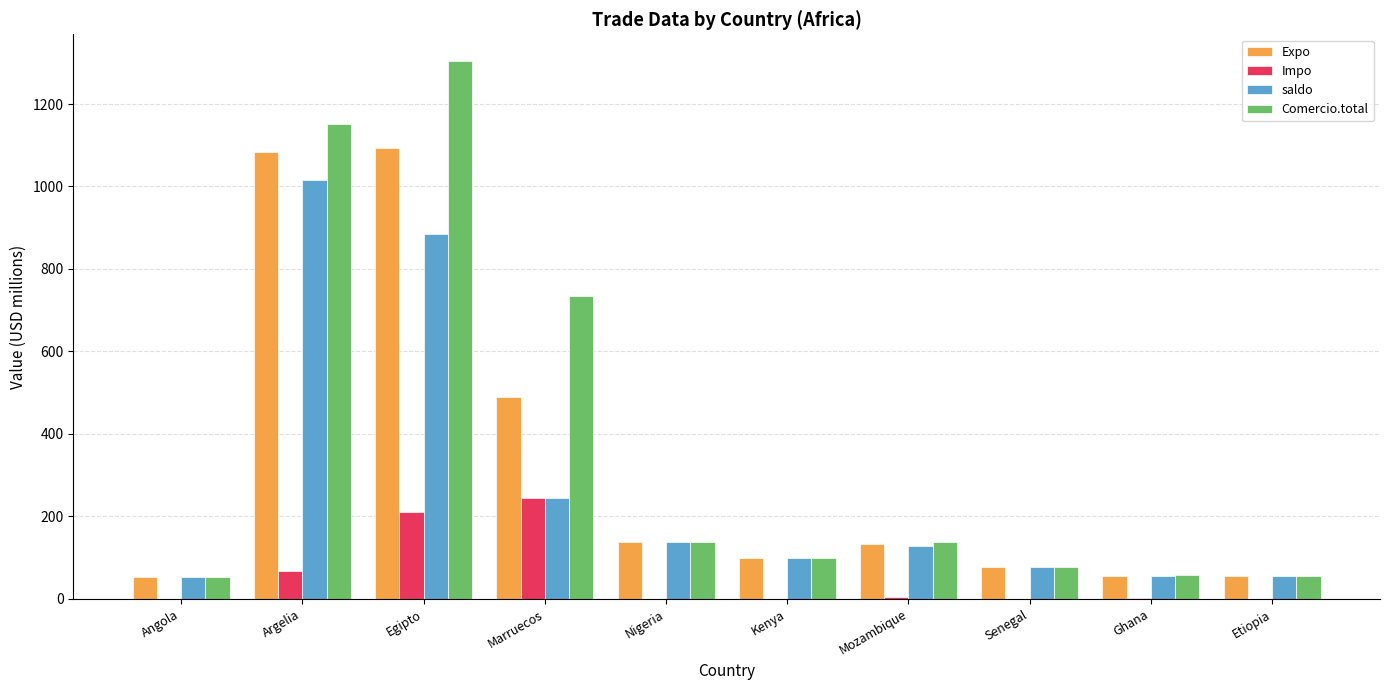

What is the sum of all Comercio.total values?

3807.2